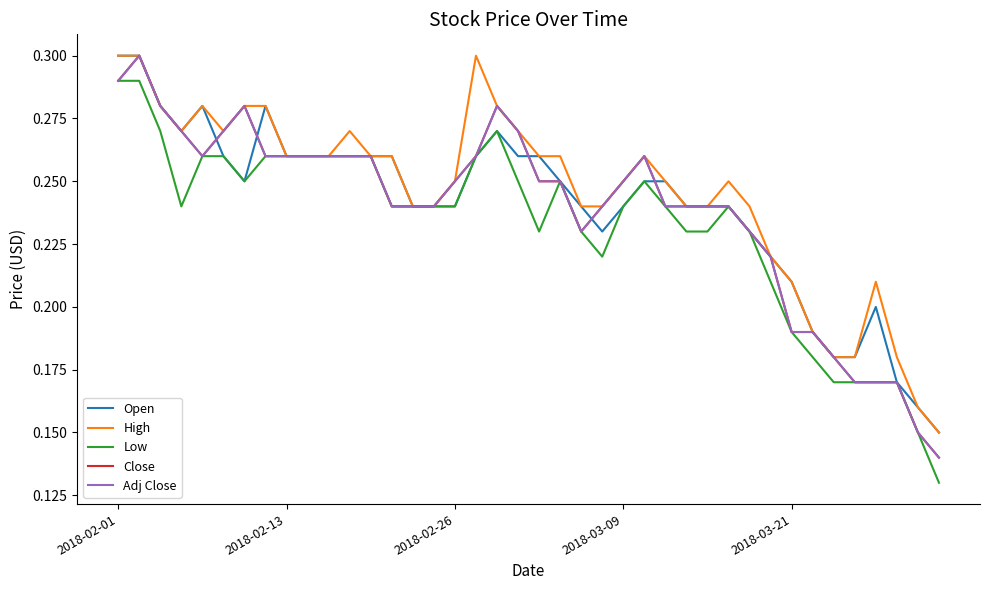

Does the chart display data point markers on the line(s)?

No